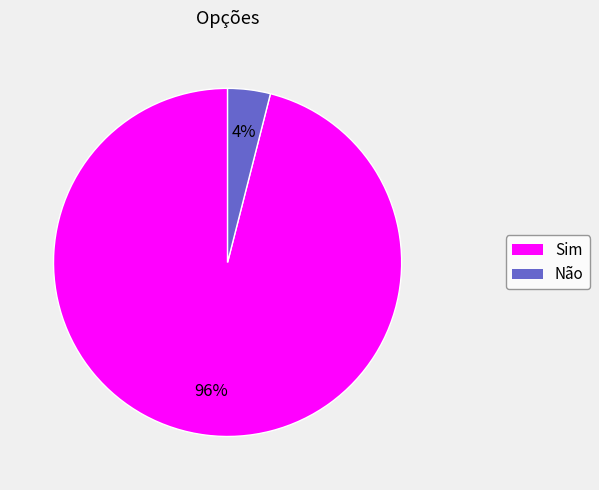

To the nearest percent, what is the difference between the largest and smallest slice percentages?

92%